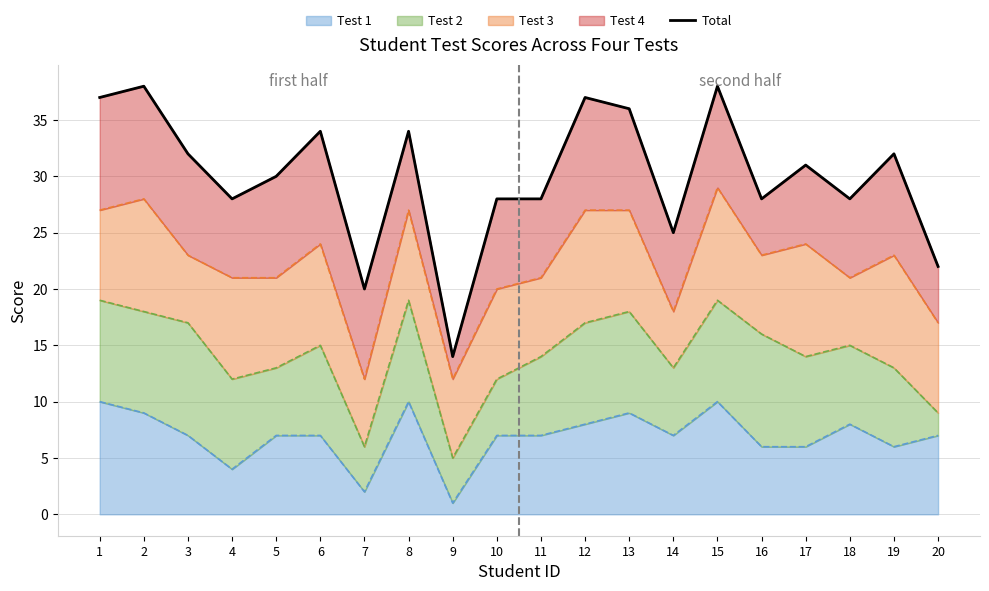

What is the greatest value displayed?

38